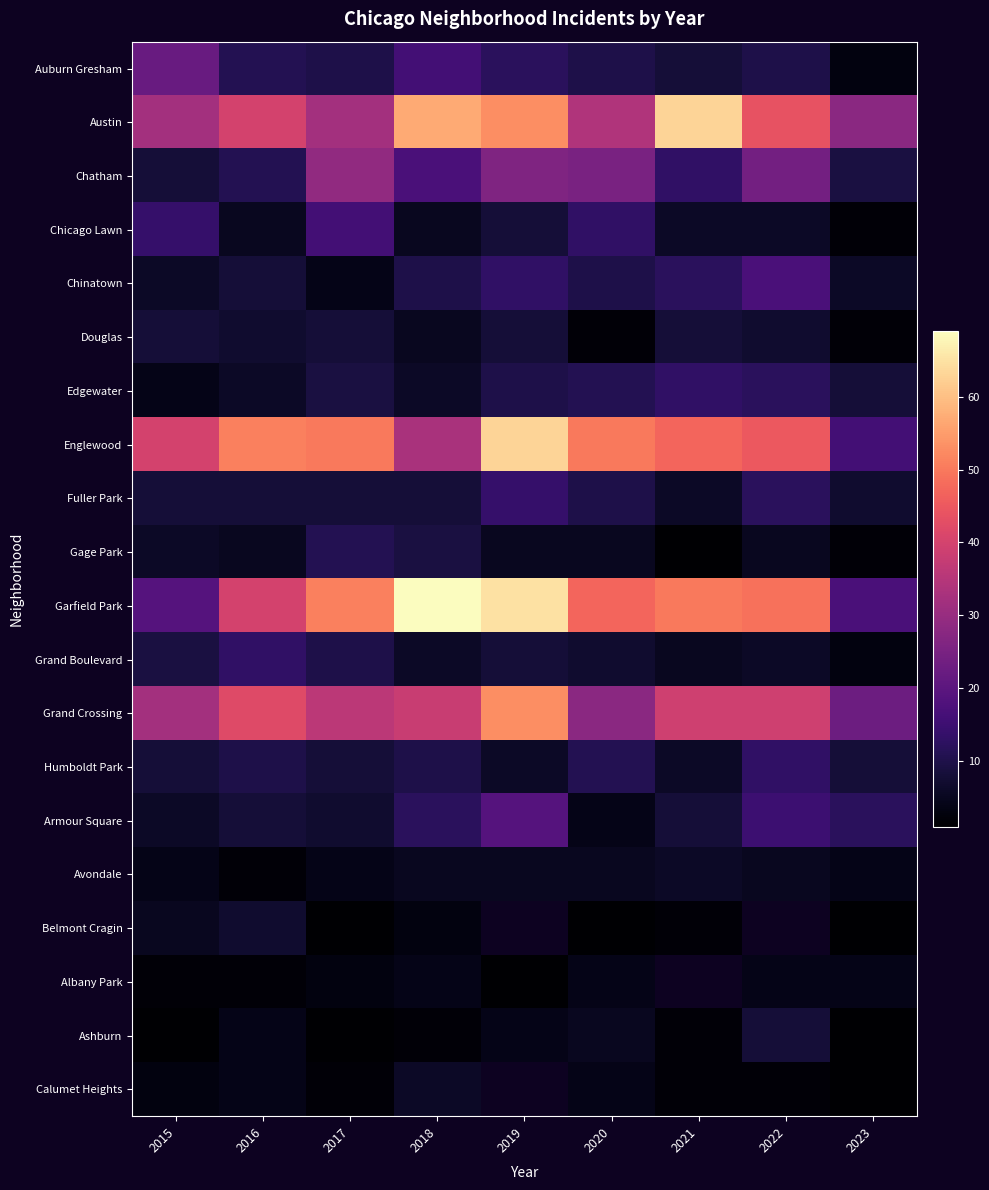

Is it true that Albany Park equals 1.6 at 2019?

False